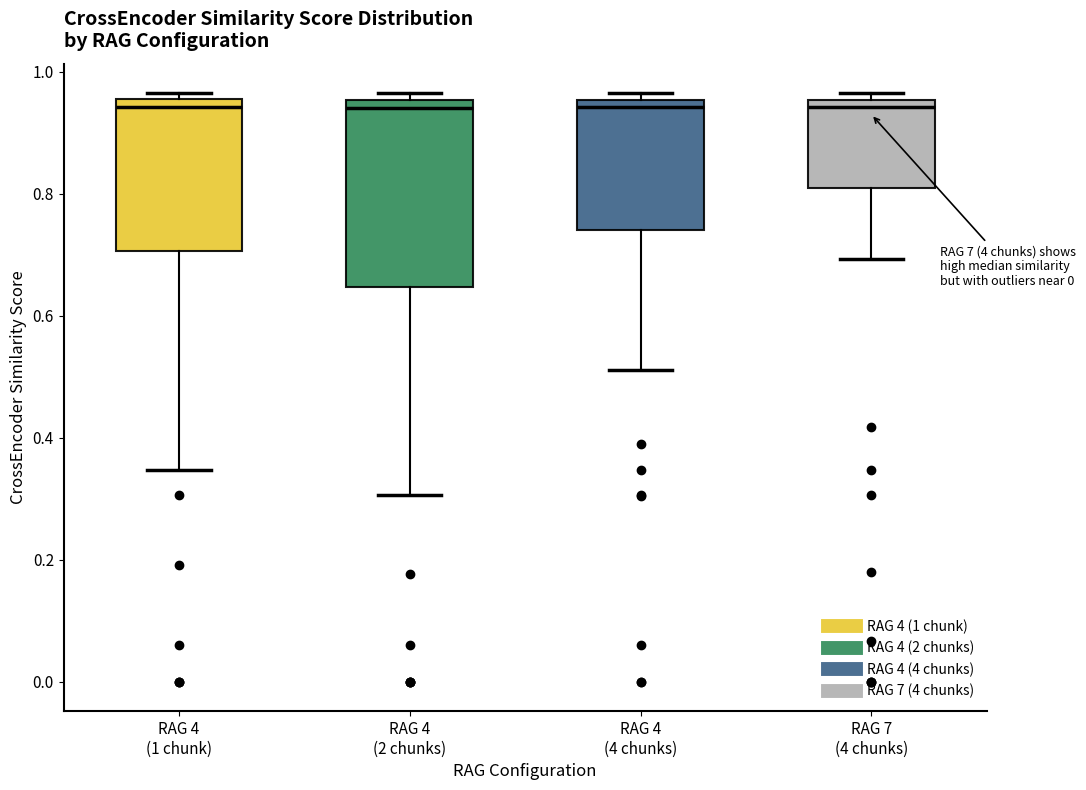

Where does the lower whisker of the box for RAG 7 (4 chunks) end on the y-axis? The values are not printed on the chart, so give them approximately, as read against the axis.

0.70